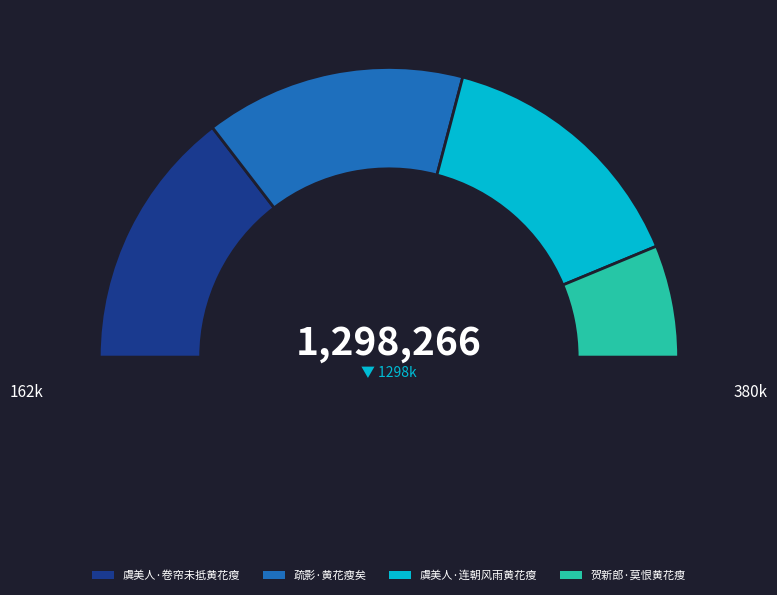

What is the largest slice in the pie chart?

虞美人·连朝风雨黄花瘦